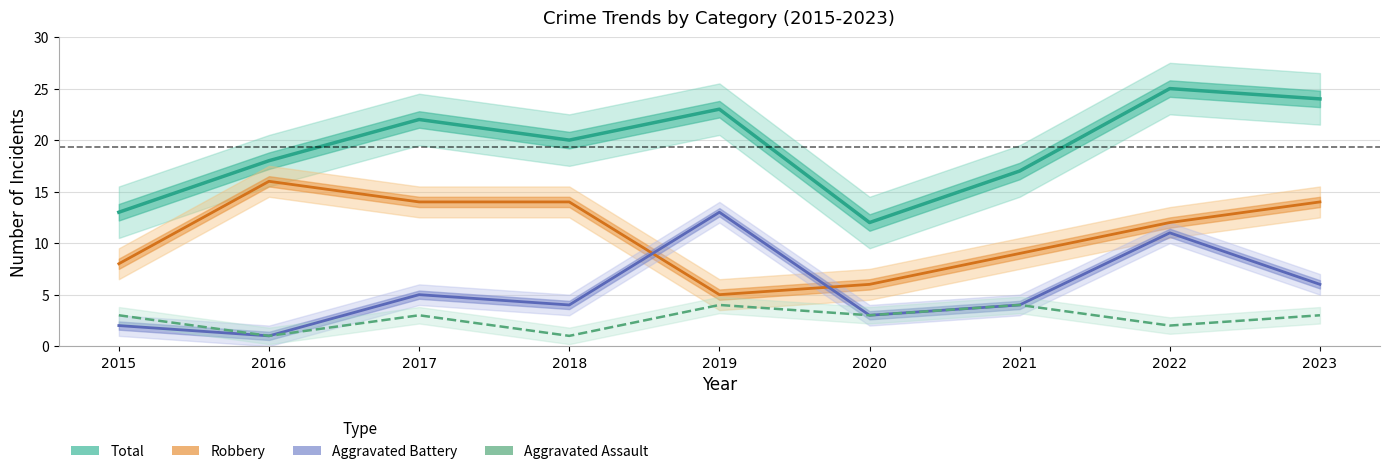

Where does the Robbery series first go above 12?

2016